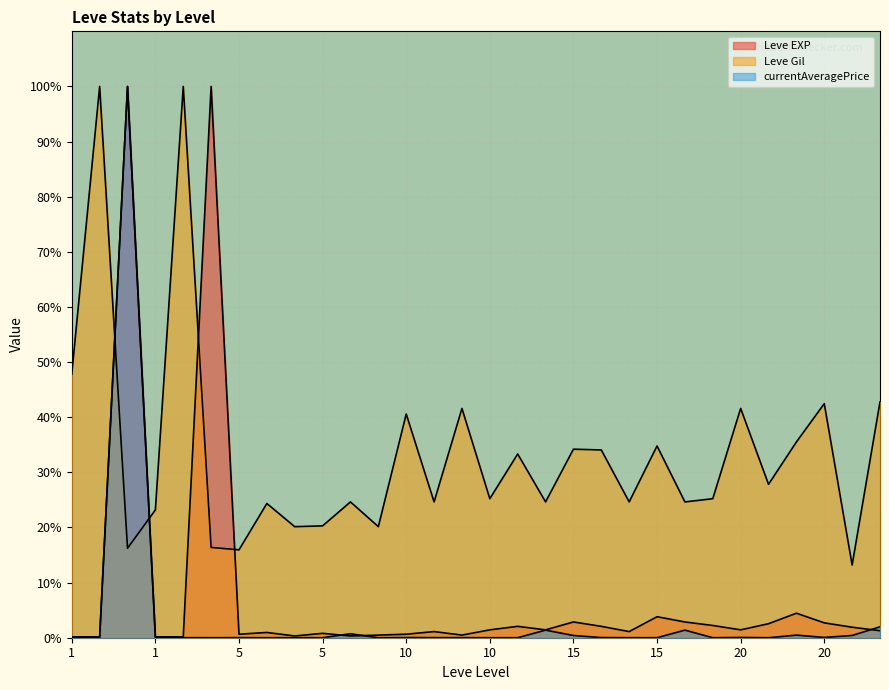

How many interior local peaks does the currentAveragePrice series have?

10